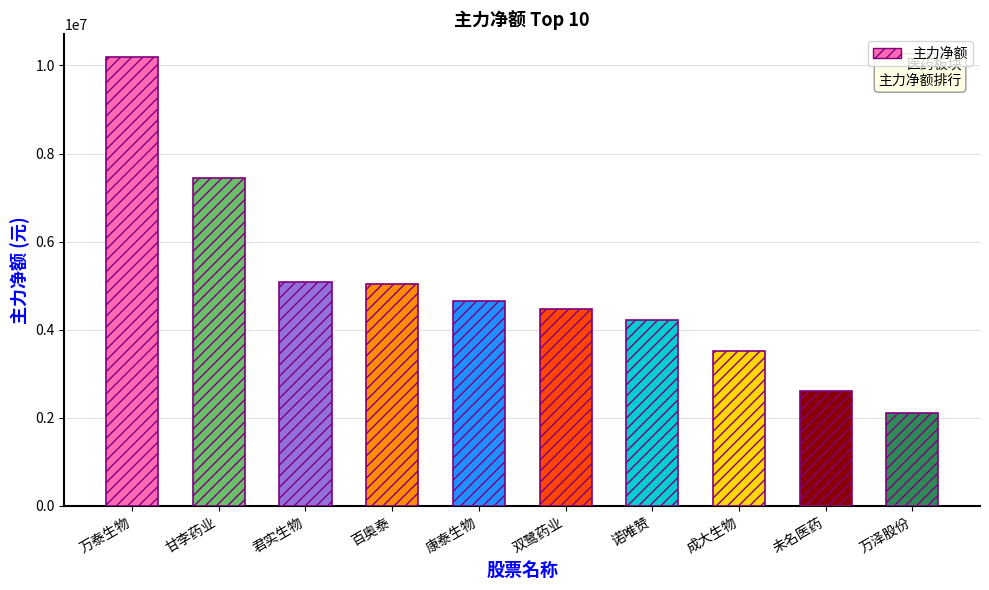

What is the label of the 1st bar from the right?

万泽股份